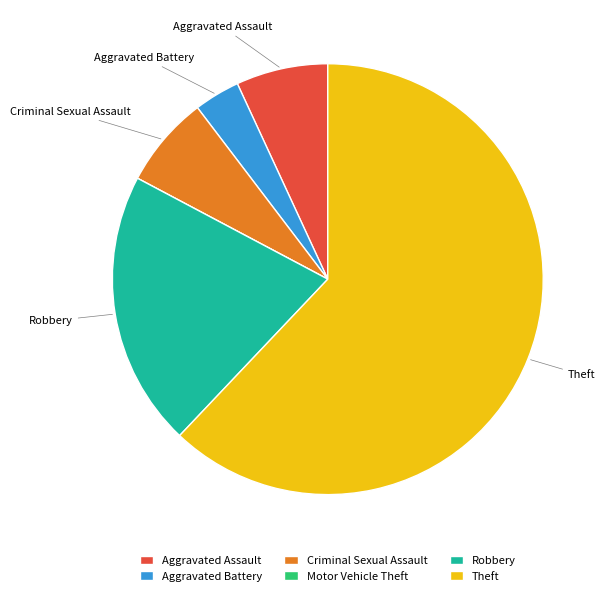

Do Robbery and Aggravated Battery together represent more than half of the pie?

No